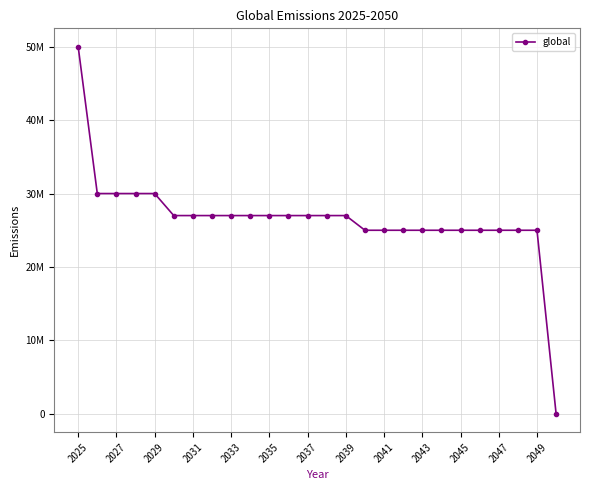

Does the chart have visible grid lines?

Yes